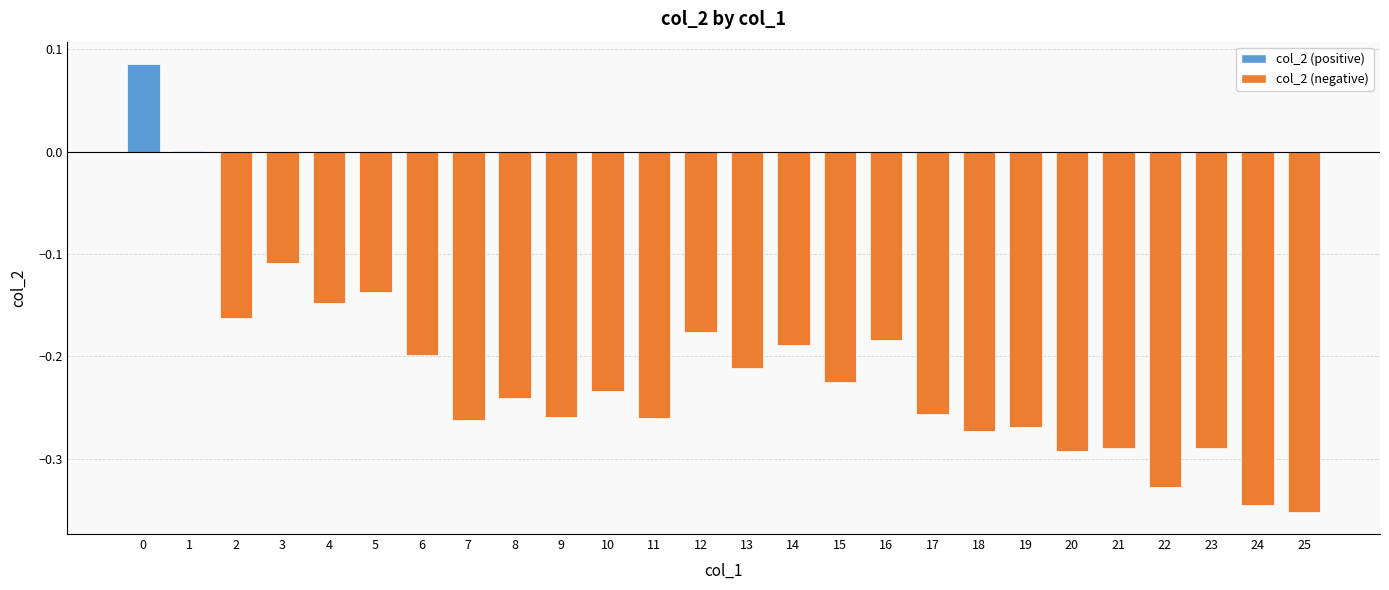

Which has a higher value, 8 or 24?

8